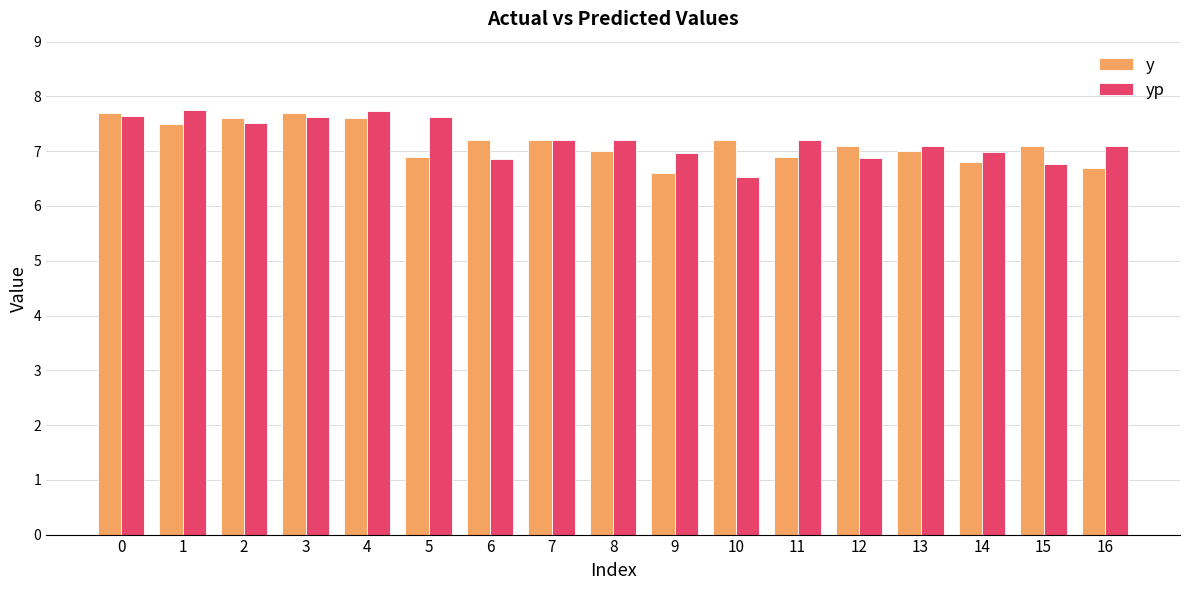

Between 1 and 15, which series saw the biggest shift?

yp